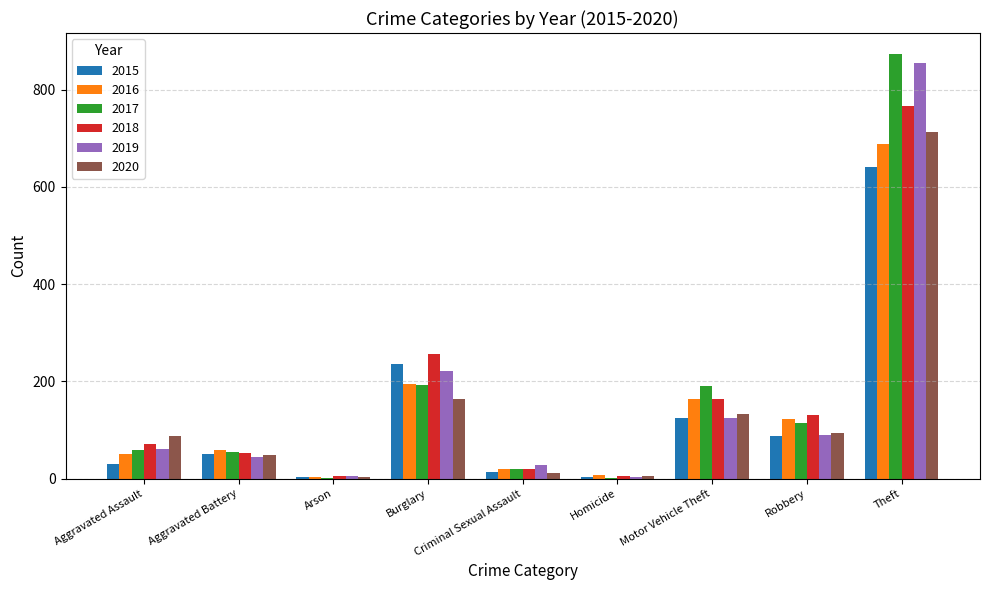

Is the value of 2017 at Aggravated Assault greater than the value of 2016 at Homicide?

Yes